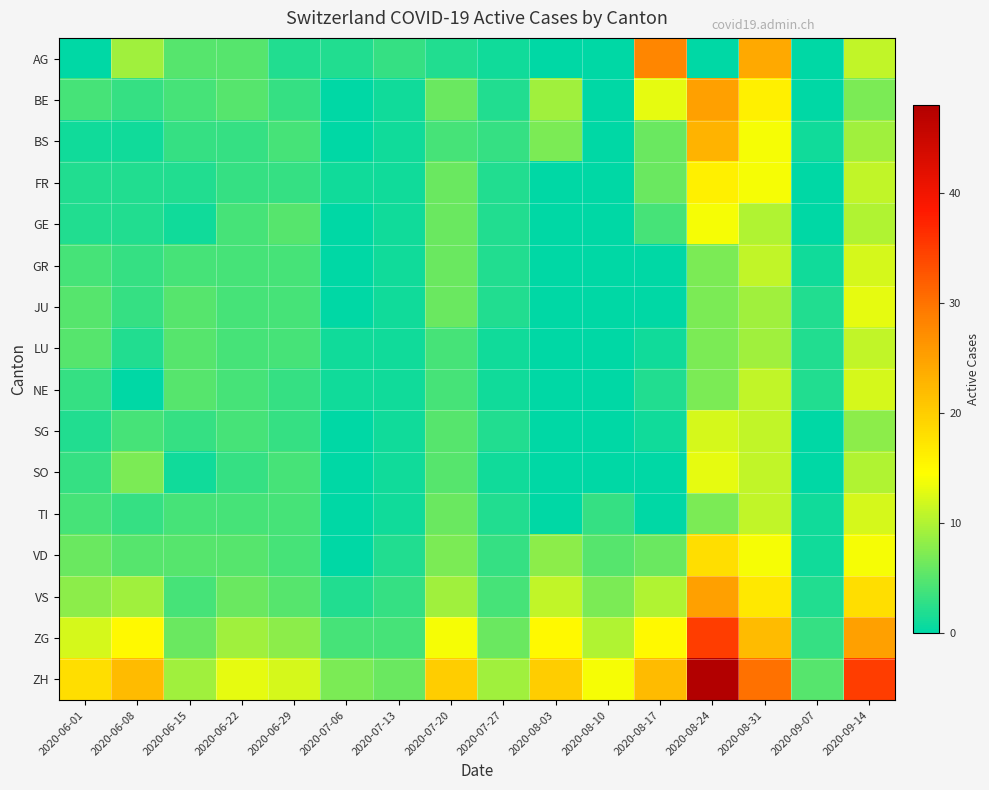

Which series changed the most between 2020-08-03 and 2020-08-31?

AG